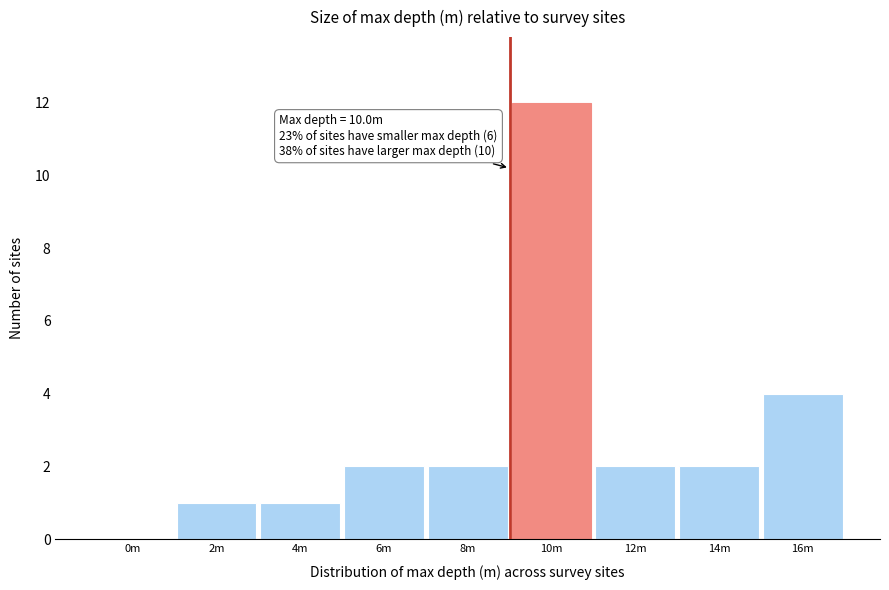

Reading right to left, list all the values displayed in this chart.

16m=4	14m=2	12m=2	10m=12	8m=2	6m=2	4m=1	2m=1	0m=0